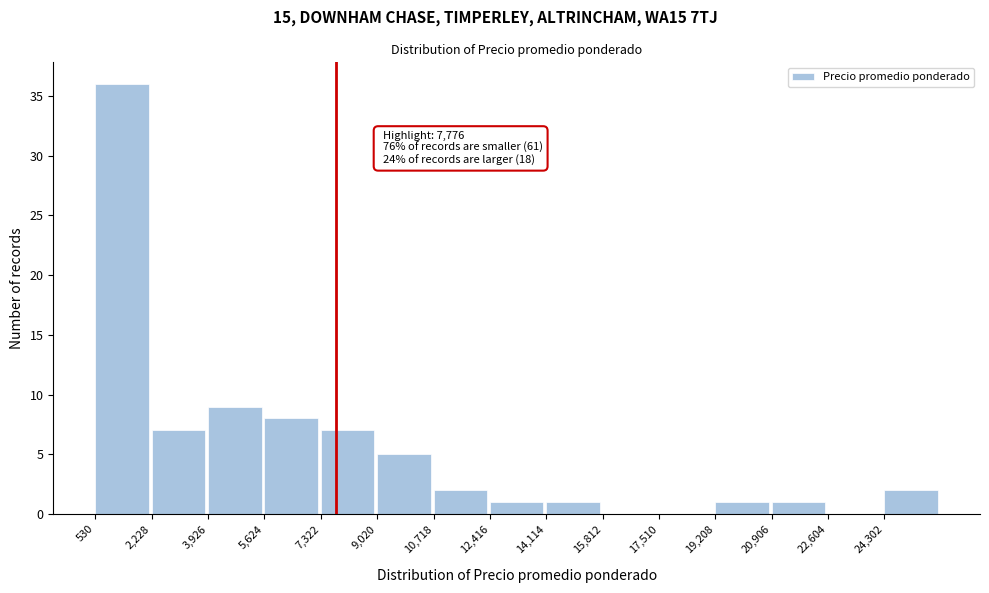

Which range on the x-axis has the tallest bar?

600 to 2200